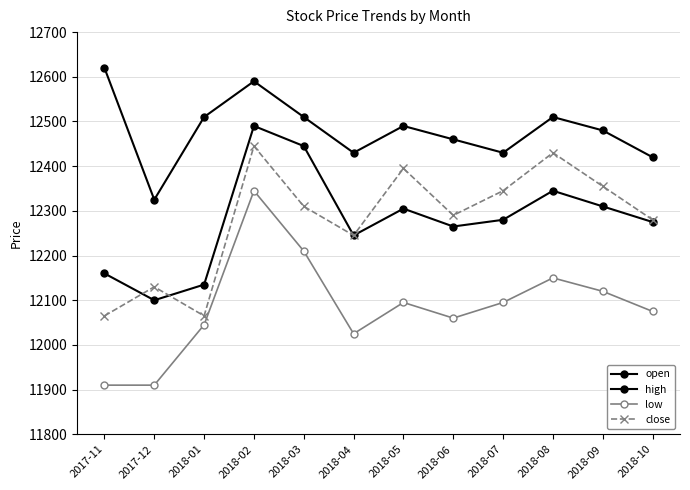

How many series are shown in this chart?

4